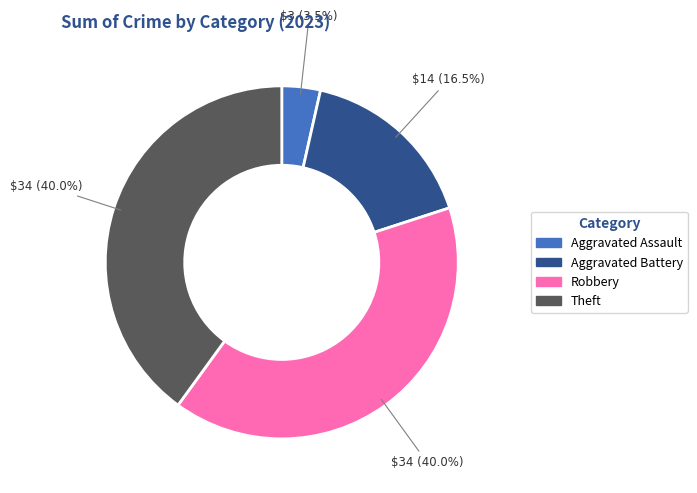

How many slices are in this pie chart?

4